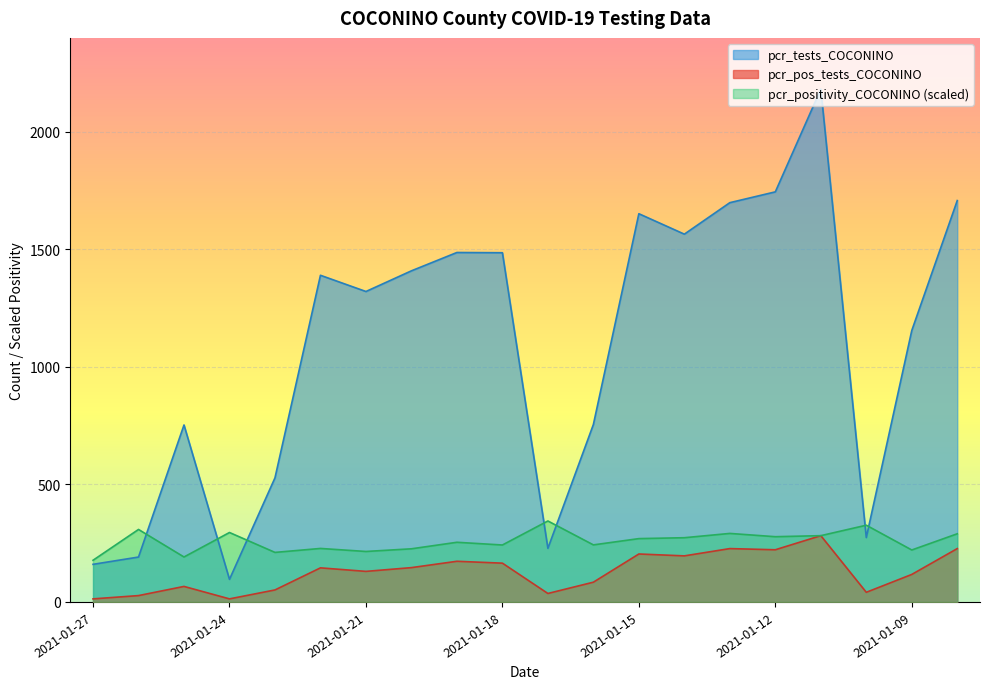

Reading left to right, what are all the values shown in this chart?

pcr_positivity_COCONINO: 177.3	308.5	191.3	295.5	210.8	227.6	214.7	226.1	253.9	242.3	344.5	242.8	269.4	273.3	291.5	277.6	282.0	326.5	221.0	290.0
pcr_tests_COCONINO: 160.0	191.0	753.0	96.0	528.0	1390.0	1321.0	1409.0	1487.0	1486.0	228.0	755.0	1652.0	1565.0	1699.0	1745.0	2182.0	274.0	1155.0	1708.0
pcr_pos_tests_COCONINO: 13.0	27.0	66.0	13.0	51.0	145.0	130.0	146.0	173.0	165.0	36.0	84.0	204.0	196.0	227.0	222.0	282.0	41.0	117.0	227.0